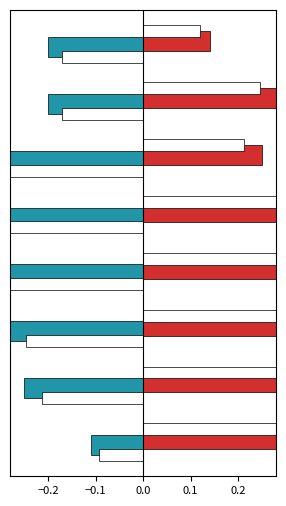

Rank the series by their average value, from highest to lowest.

Female %Marks, Male %Marks